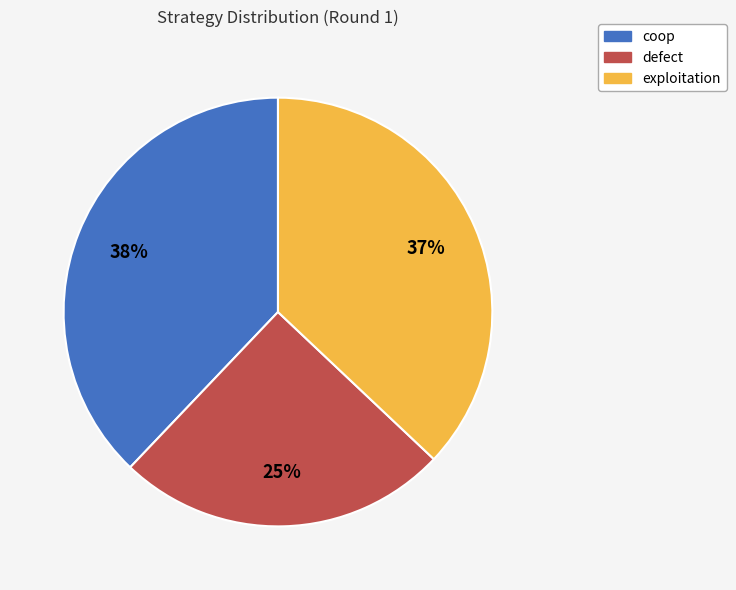

What is the ratio of the value at defect to the value at coop?

0.7